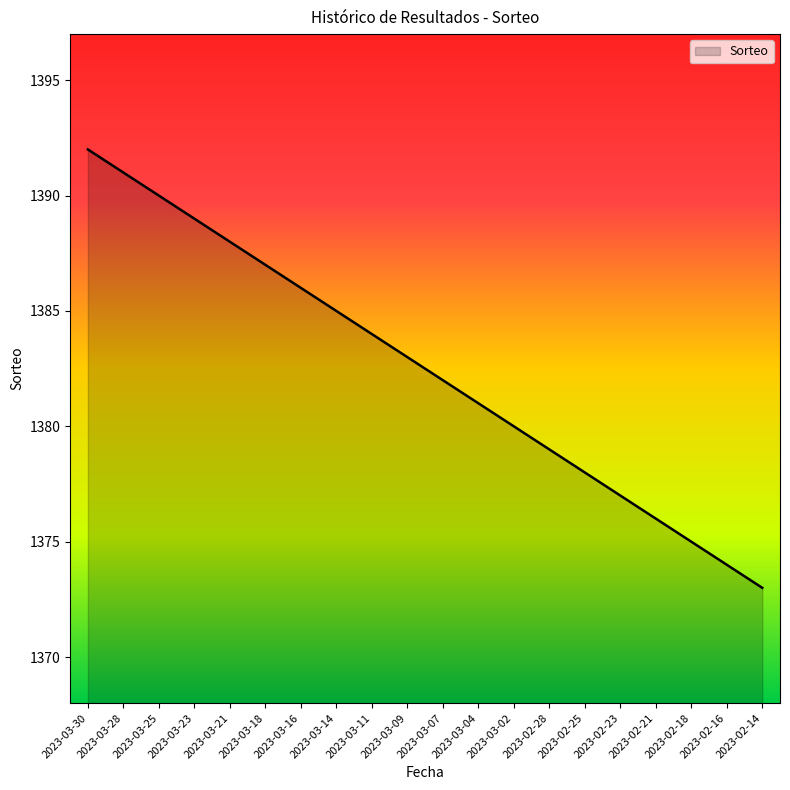

True or false: the data shows 1379 at 2023-02-28.

True